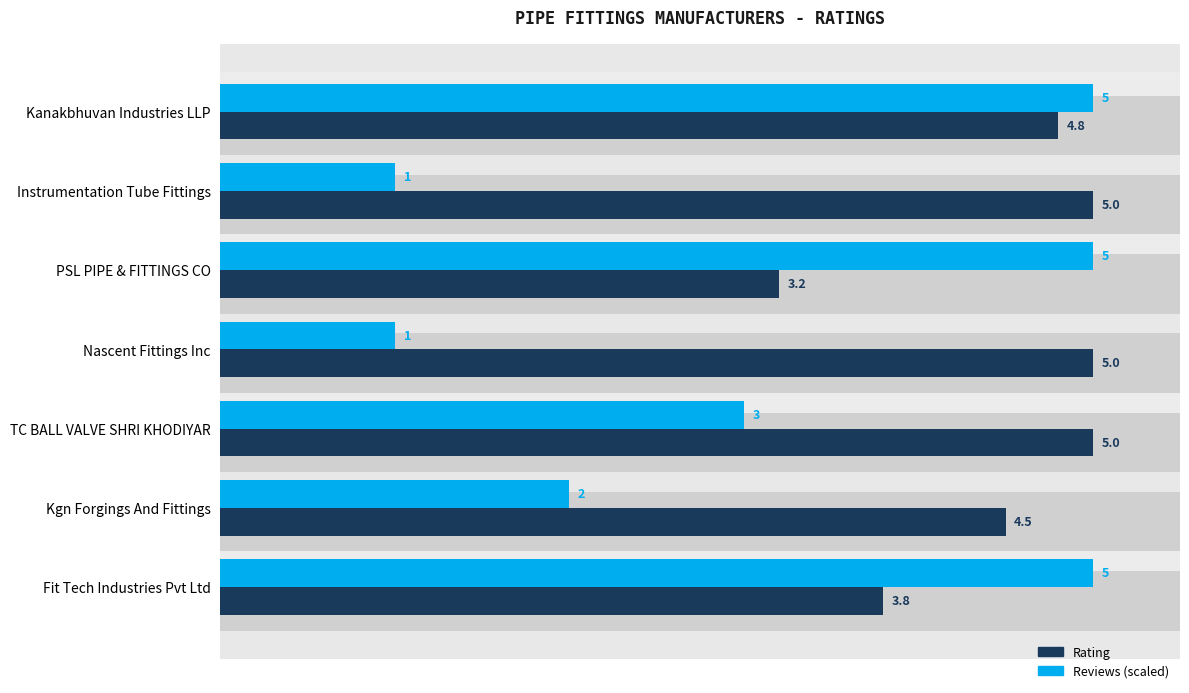

What is the value of the Rating bar at the 4th from the left?

5.0